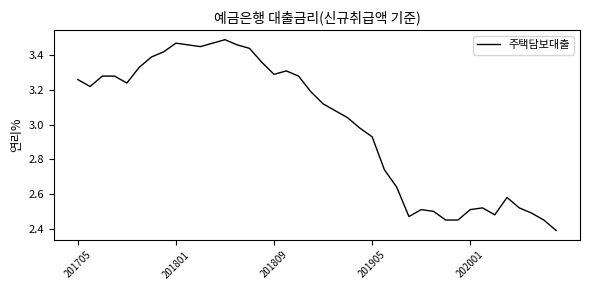

What is the minimum value shown in the chart?

2.4